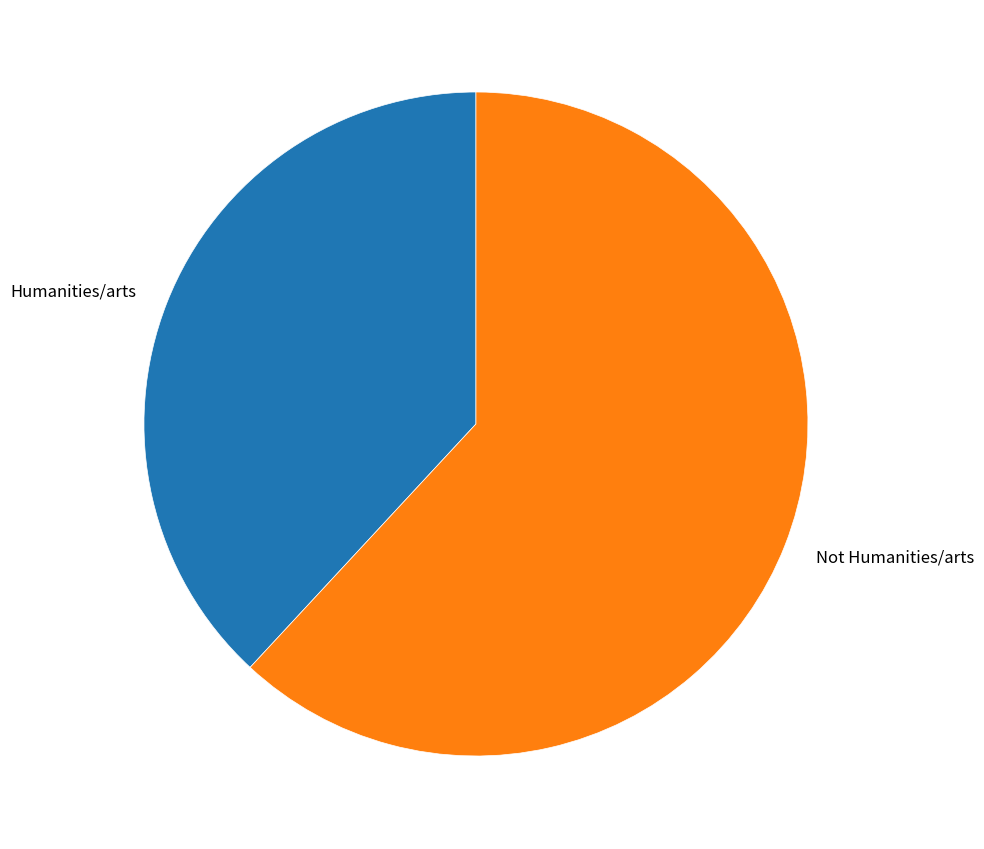

The Humanities/arts slice represents 38% of the pie. True or false?

True